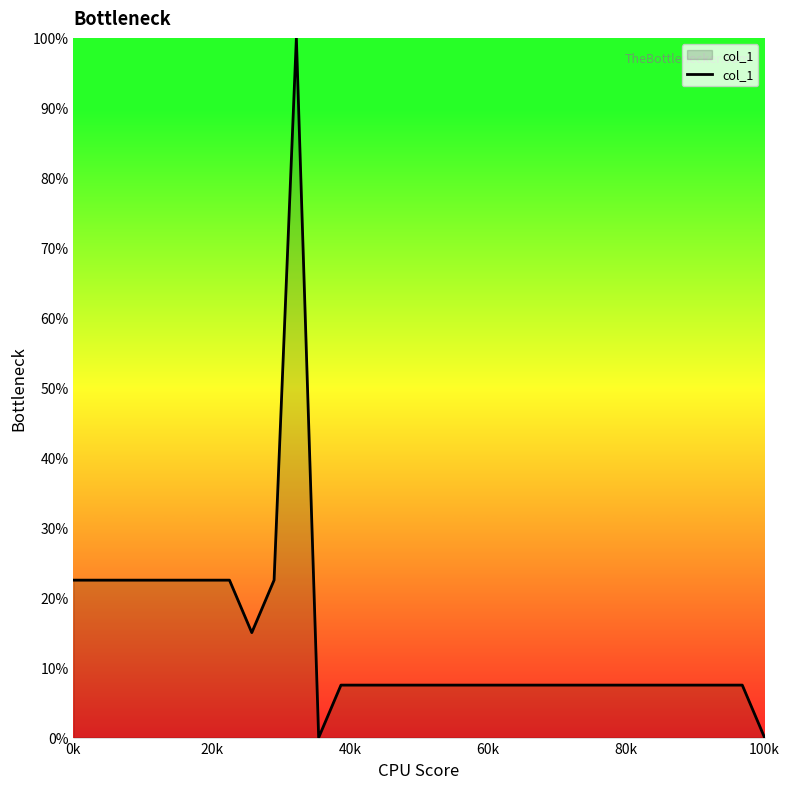

What is the difference between the maximum and minimum values?

100.0